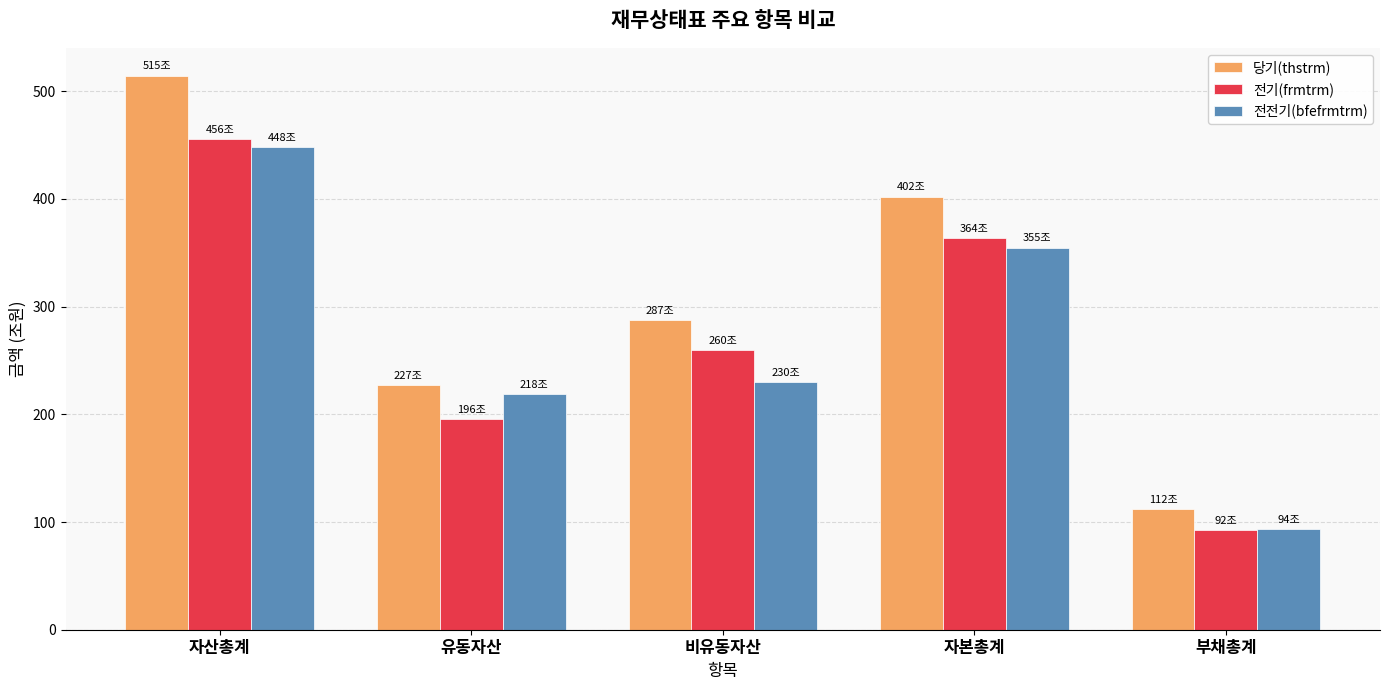

Reading left to right, transcribe all the data shown in this chart.

당기(thstrm): 514.5	227.1	287.5	402.2	112.3
전기(frmtrm): 455.9	195.9	260.0	363.7	92.2
전전기(bfefrmtrm): 448.4	218.5	230.0	354.7	93.7